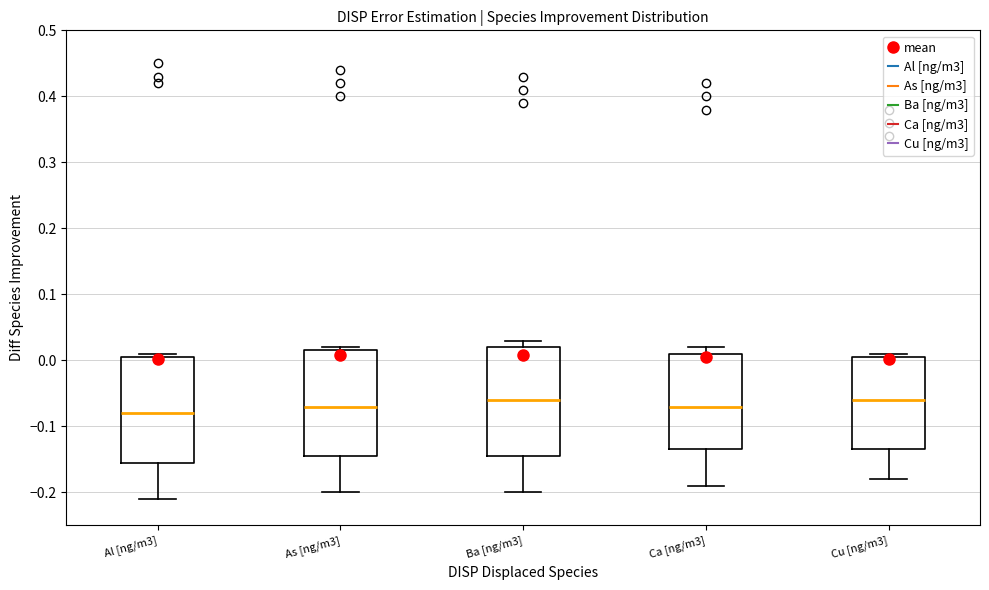

Reading left to right, read every box against the y-axis: the position of its median line, the range the box covers, and the ends of its whiskers. The values are not printed on the chart, so give them approximately, as read against the axis.

Al [ng/m3]: median -0.08, box -0.15 to 0.01, whiskers -0.21 to 0.01 (just above the box's upper edge)
As [ng/m3]: median -0.07, box -0.14 to 0.02, whiskers -0.20 to 0.02 (just above the box's upper edge)
Ba [ng/m3]: median -0.06, box -0.14 to 0.02, whiskers -0.20 to 0.03
Ca [ng/m3]: median -0.07, box -0.13 to 0.01, whiskers -0.19 to 0.02
Cu [ng/m3]: median -0.06, box -0.13 to 0.01, whiskers -0.18 to 0.01 (just above the box's upper edge)